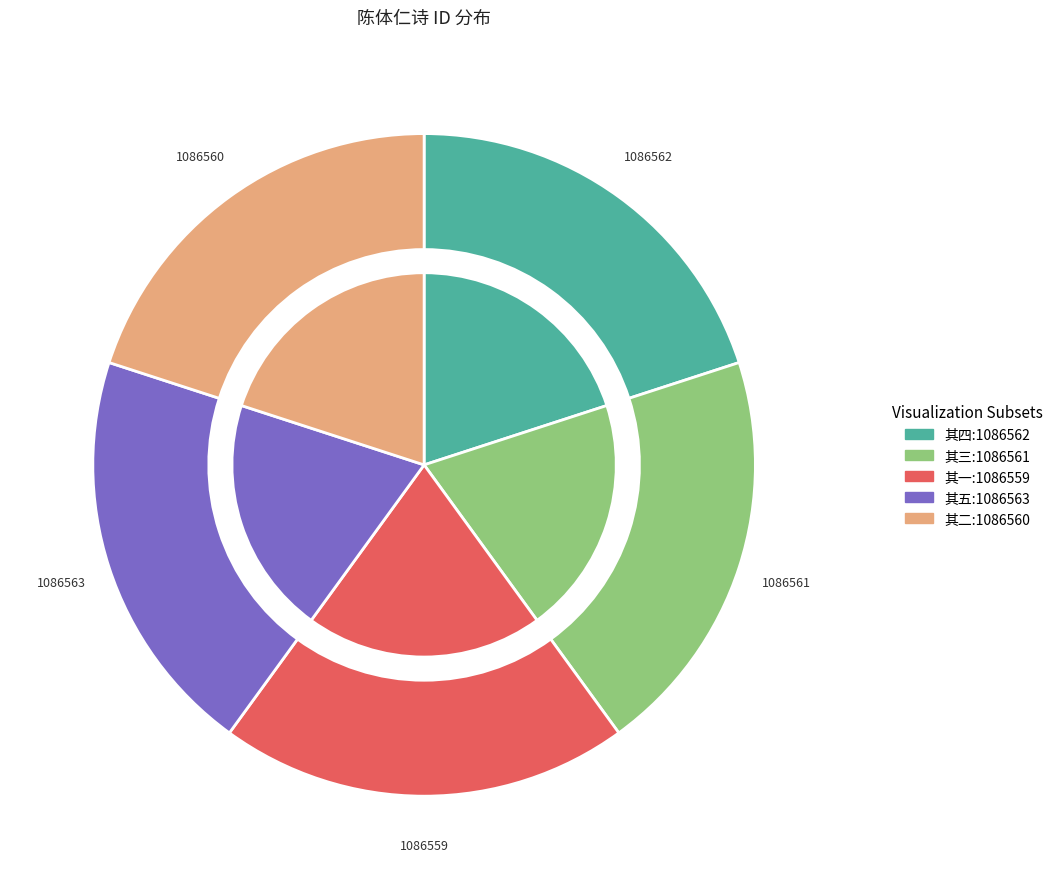

Combined, do 陈体仁以心清闻妙香作诗惠末利花香次韵为谢 其二 and 陈体仁以心清闻妙香作诗惠末利花香次韵为谢 其五 account for over 50%?

No